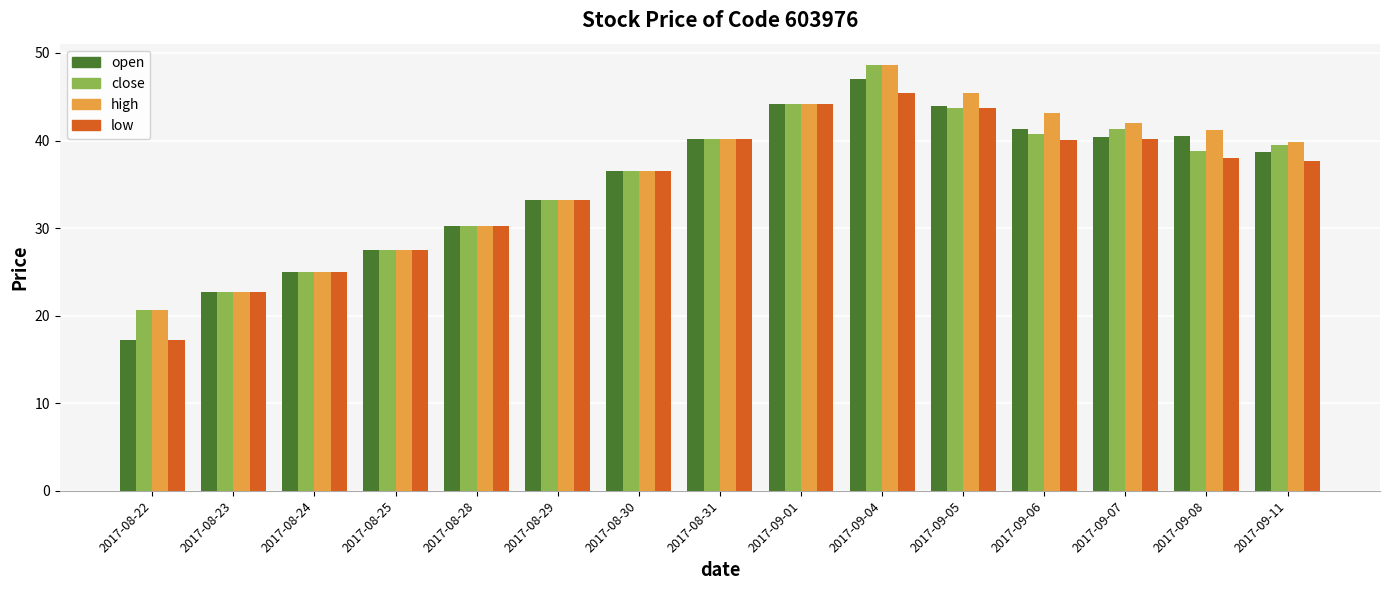

What is the total value across all series at 2017-08-22?

75.6